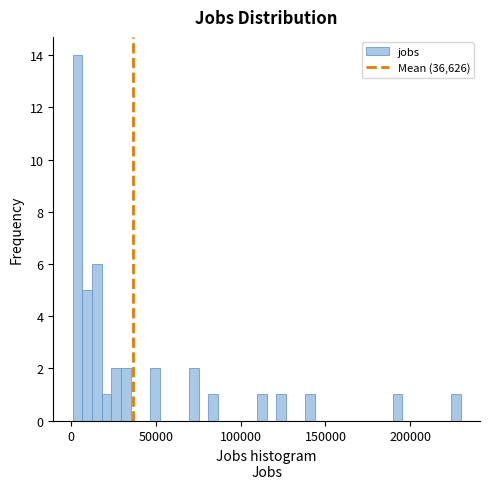

Read against the x-axis, roughly where is the centre of the tallest bar?

5000